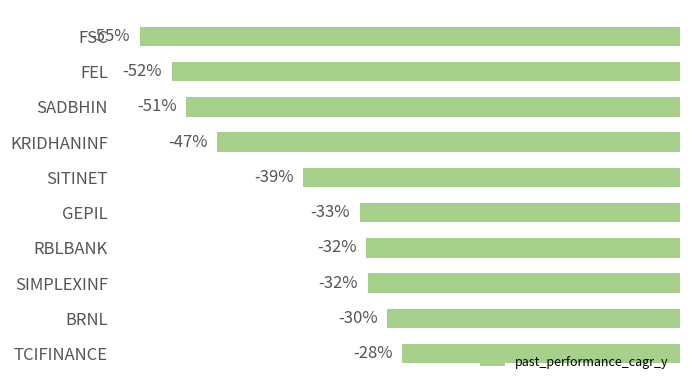

Where is the data nearest to the value -41?

SITINET